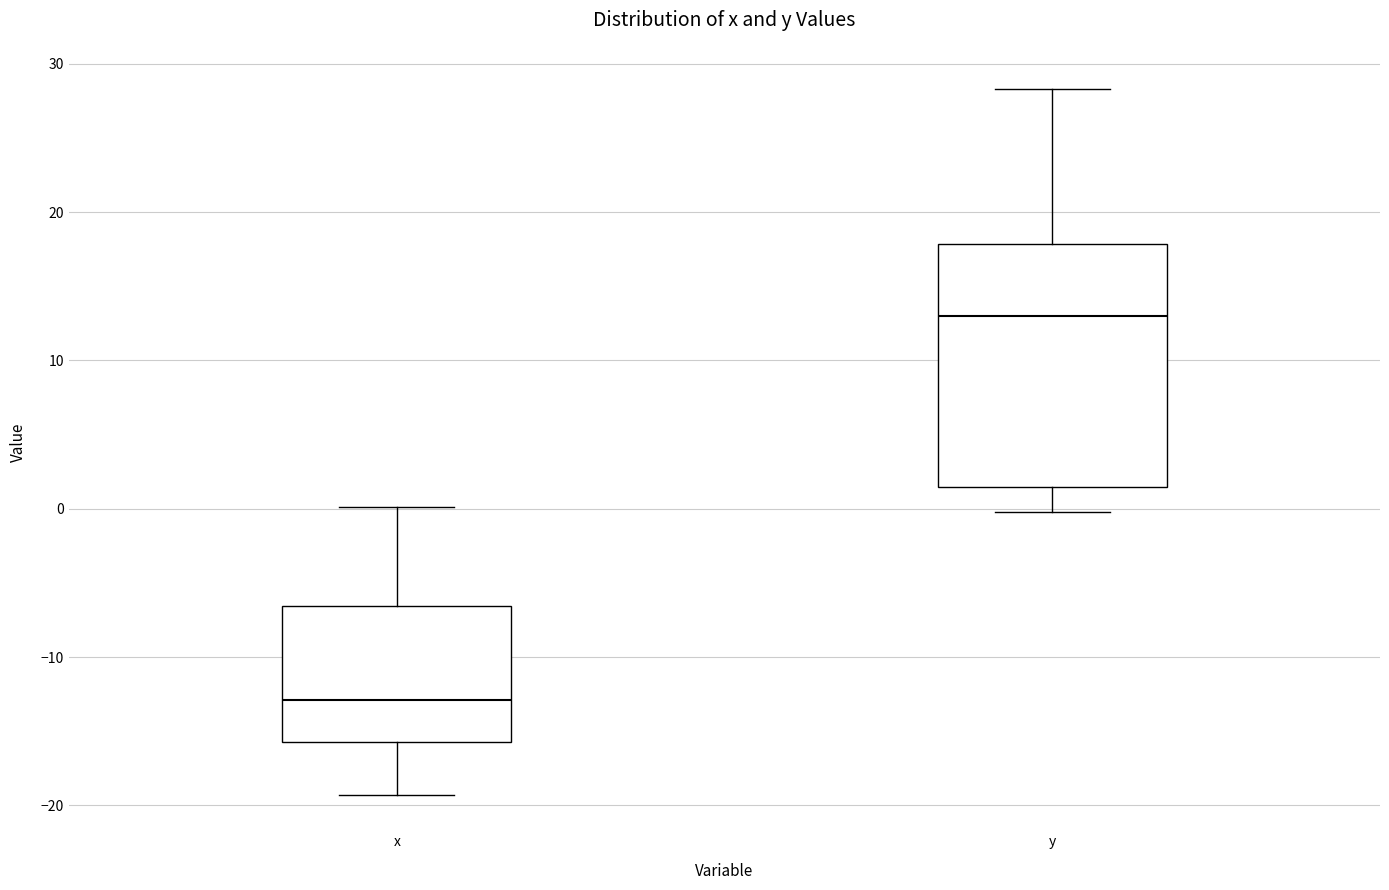

Reading left to right, read every box against the y-axis: the position of its median line, the range the box covers, and the ends of its whiskers. The values are not printed on the chart, so give them approximately, as read against the axis.

x: median -13, box -16 to -7, whiskers -19 to 0
y: median 13, box 2 to 18, whiskers 0 to 28